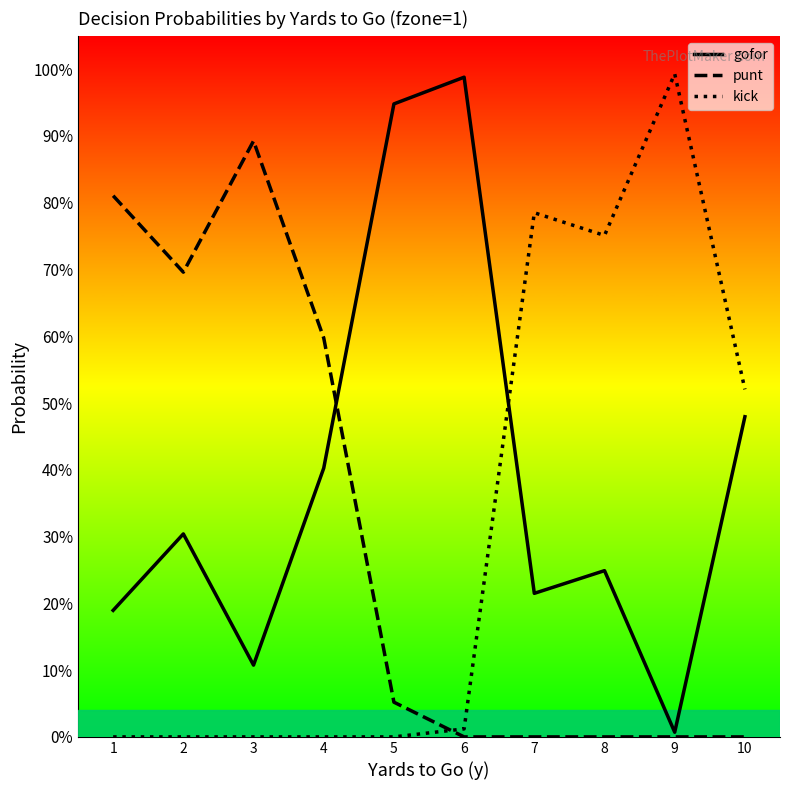

Where do kick and punt first cross each other?

5 and 6